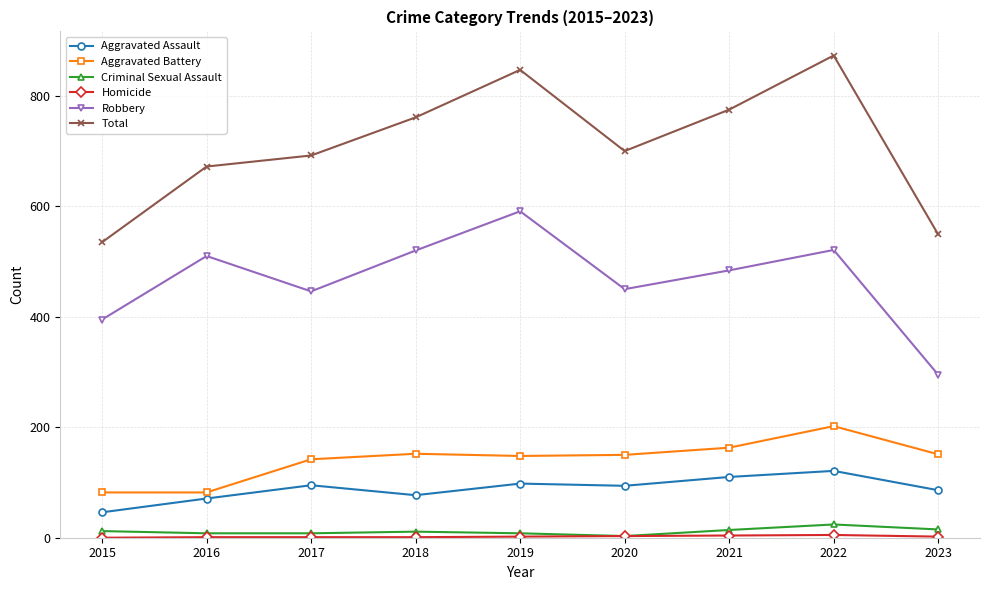

How many lines are shown in the chart?

6